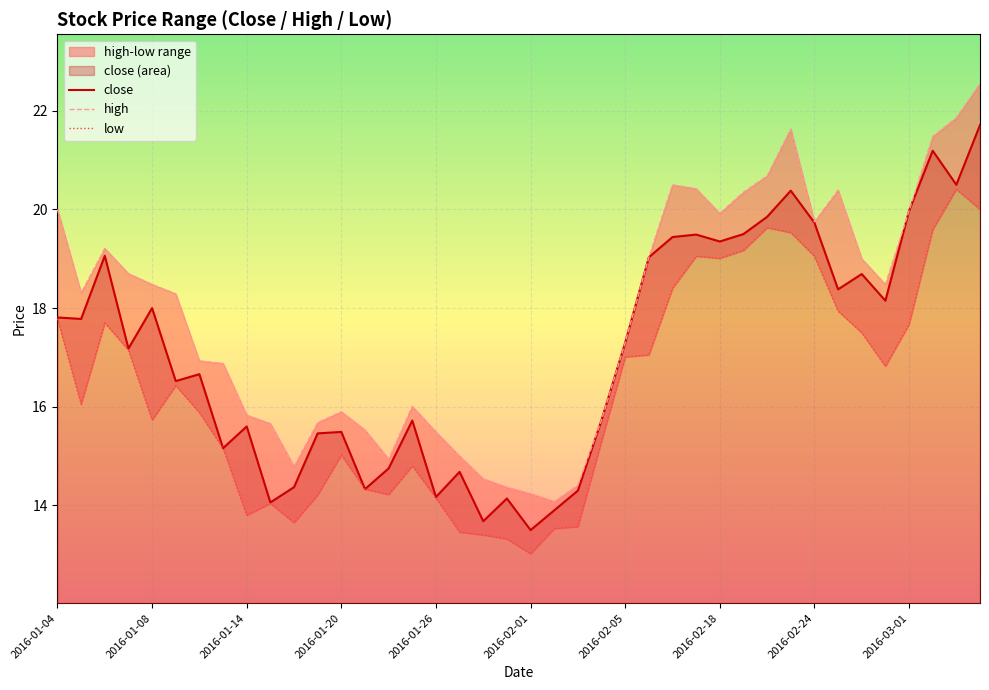

Where does the close series first go above 17?

2016-01-04